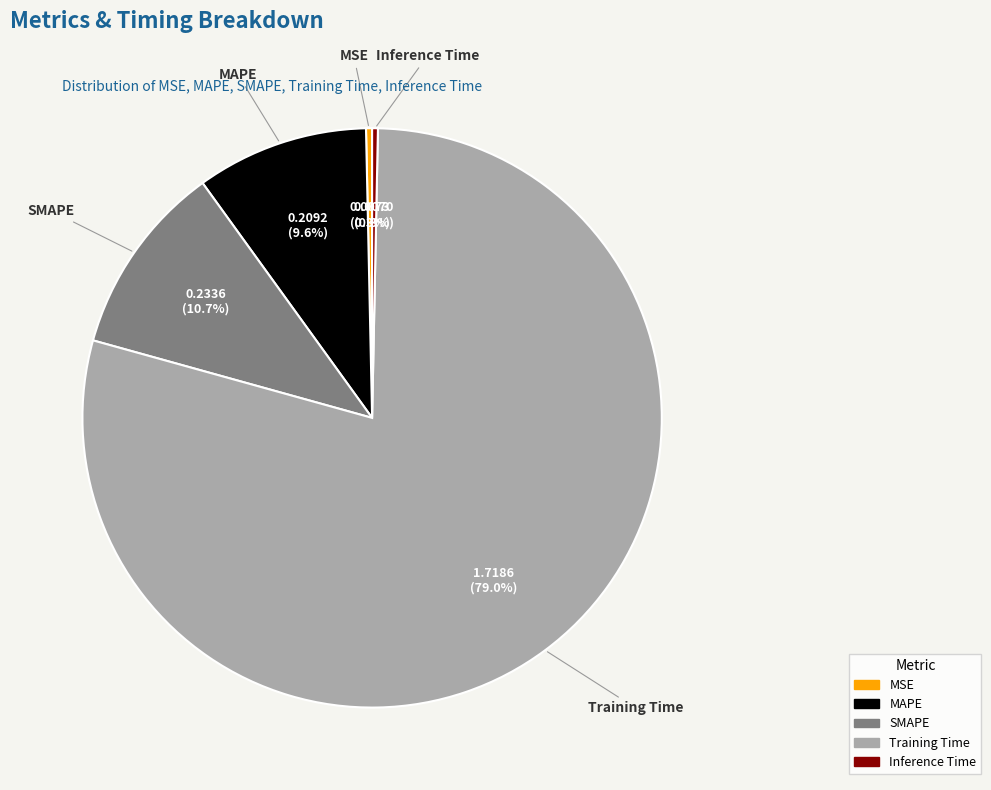

Which has a higher value, MAPE or MSE?

MAPE